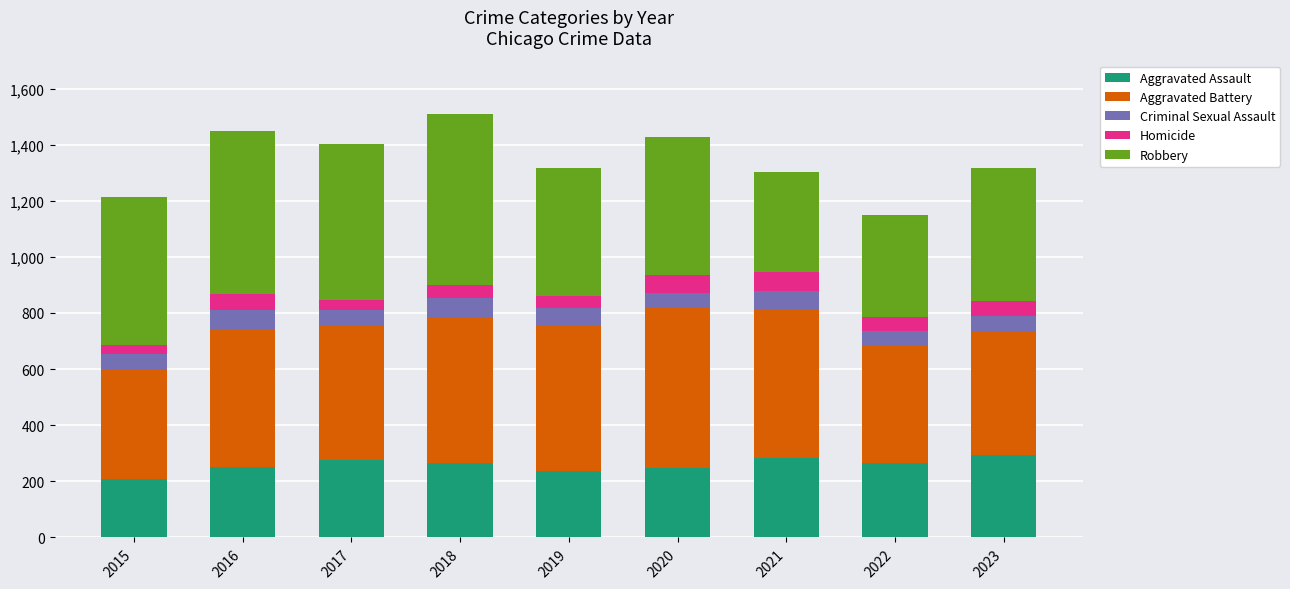

How many categories are shown in the chart?

9